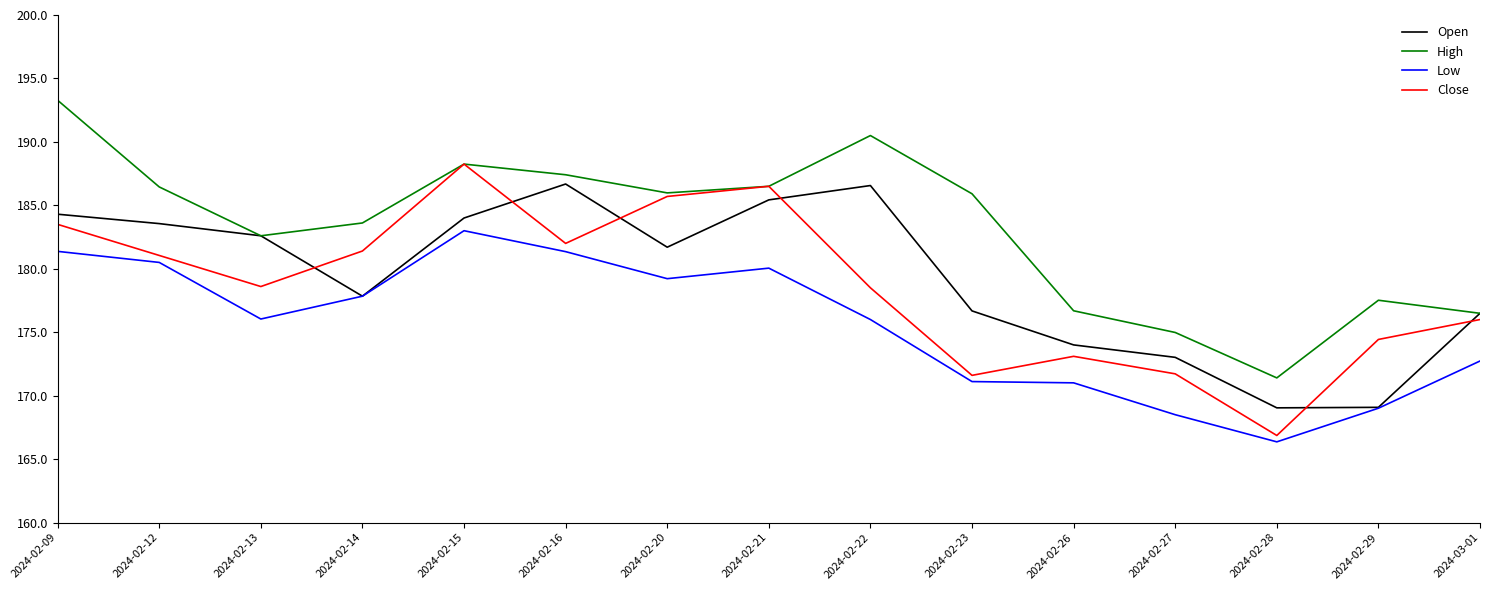

True or false: Low and High cross at least once.

False